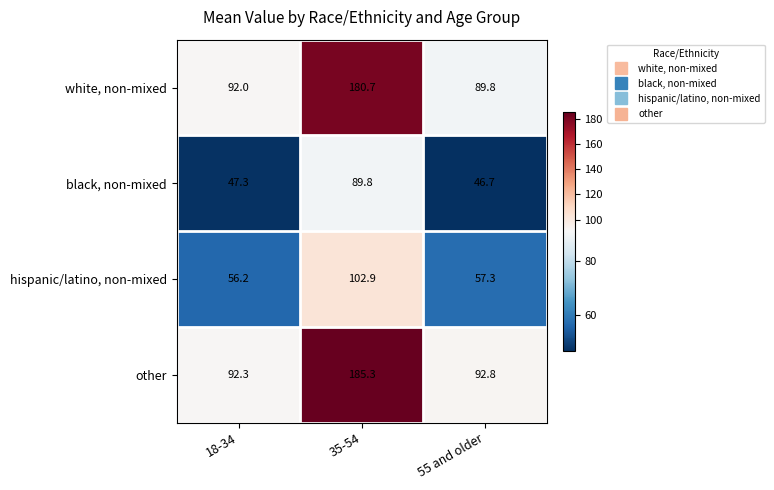

List the labels in order of black, non-mixed value, smallest first.

55 and older, 18-34, 35-54